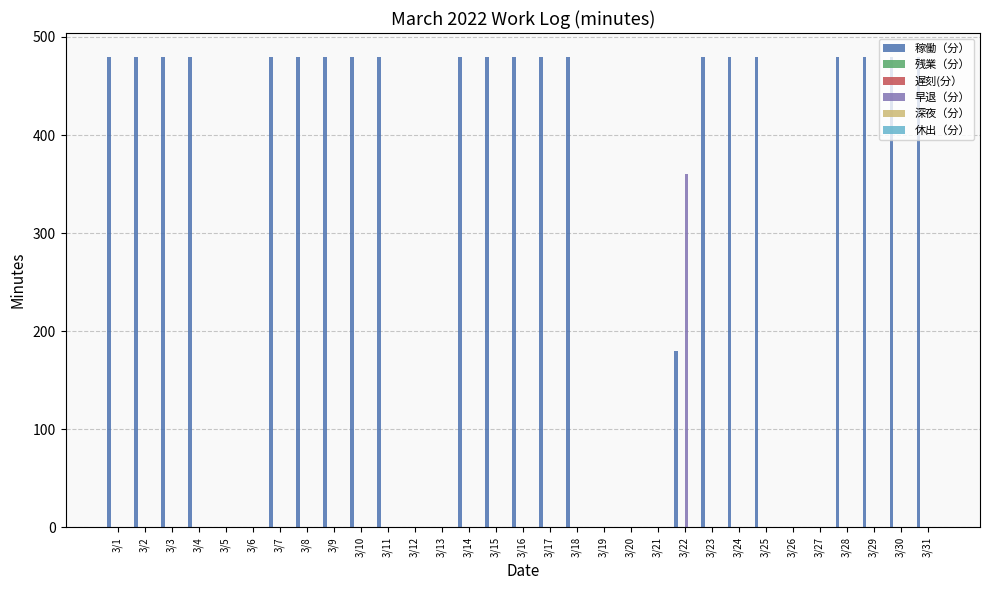

Rank the series by their maximum value, from highest to lowest.

稼働（分）, 早退（分）, 残業（分）, 遅刻(分）, 深夜（分）, 休出（分）